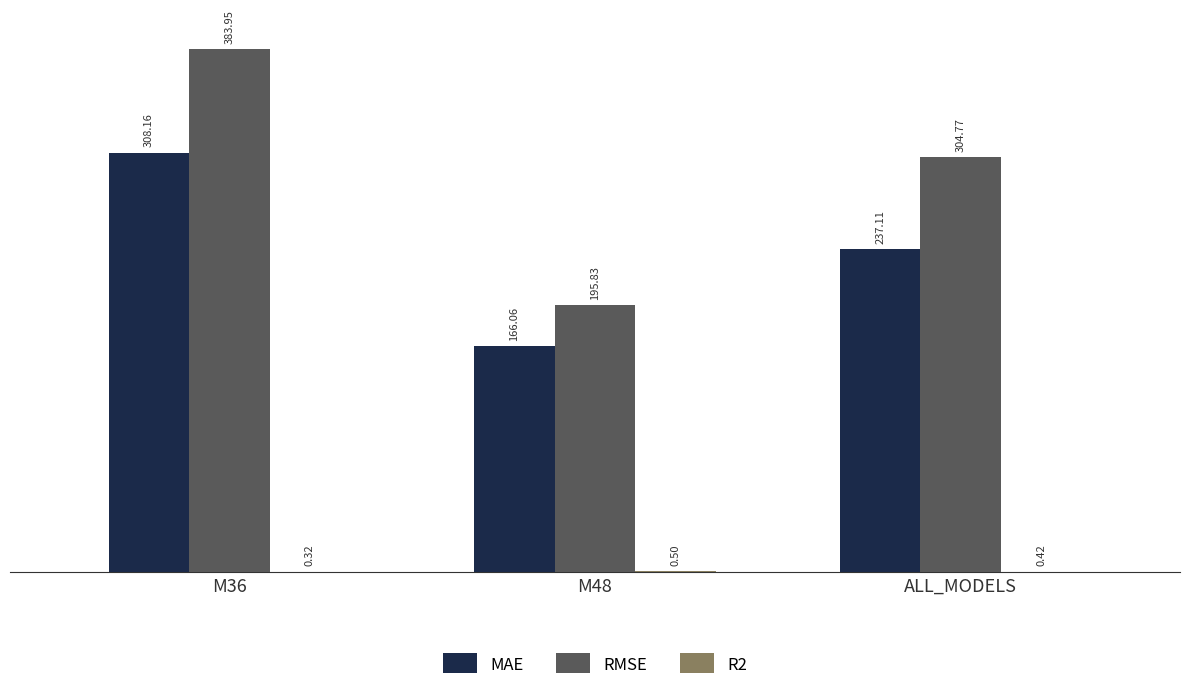

What is the total value across all series at M48?

362.4